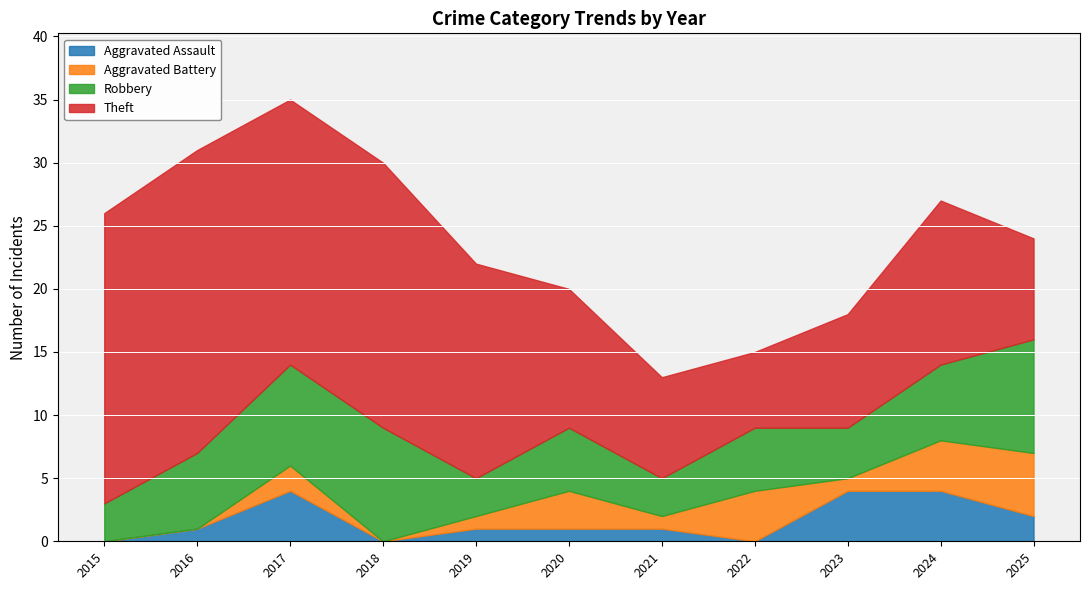

At which category does Aggravated Assault reach its first local valley?

2018